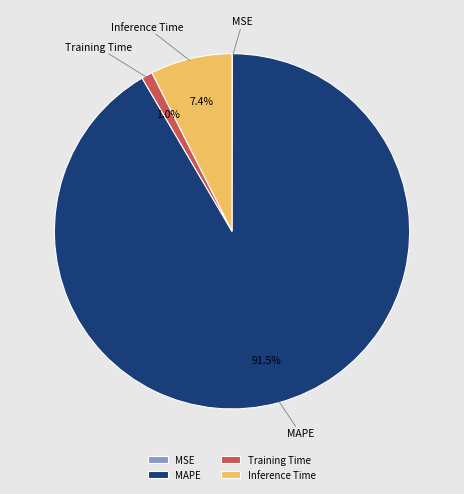

To the nearest percent, what portion does Training Time represent?

1%